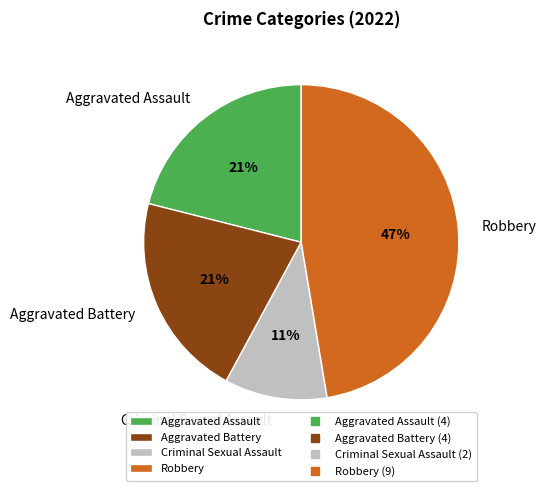

Is Aggravated Battery the majority of the pie?

No